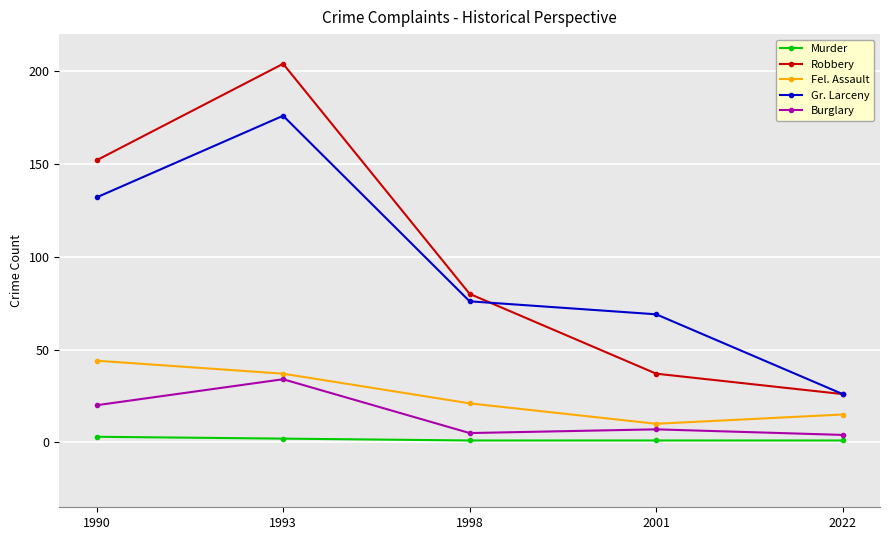

What is the spread (max minus min) of values at 1990?

149